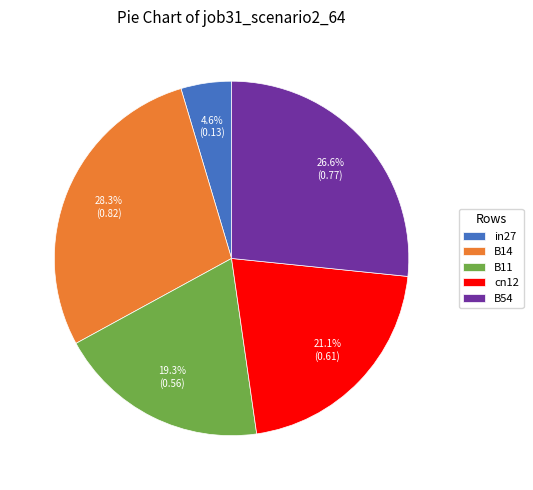

Which has a higher value, B14 or in27?

B14